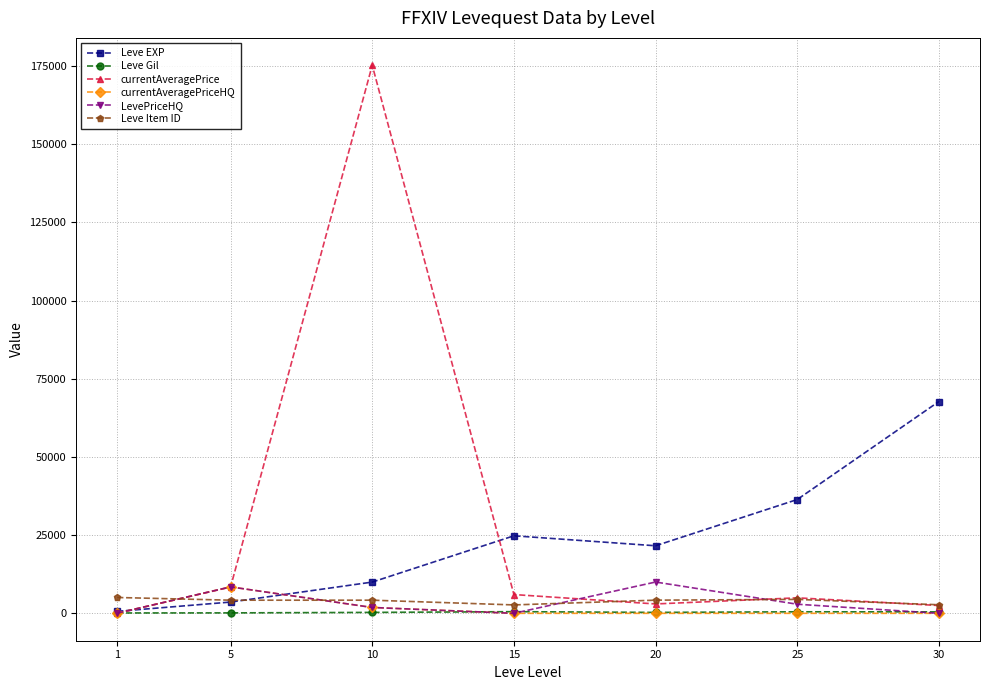

What is the sum of all currentAveragePriceHQ values?

10373.7